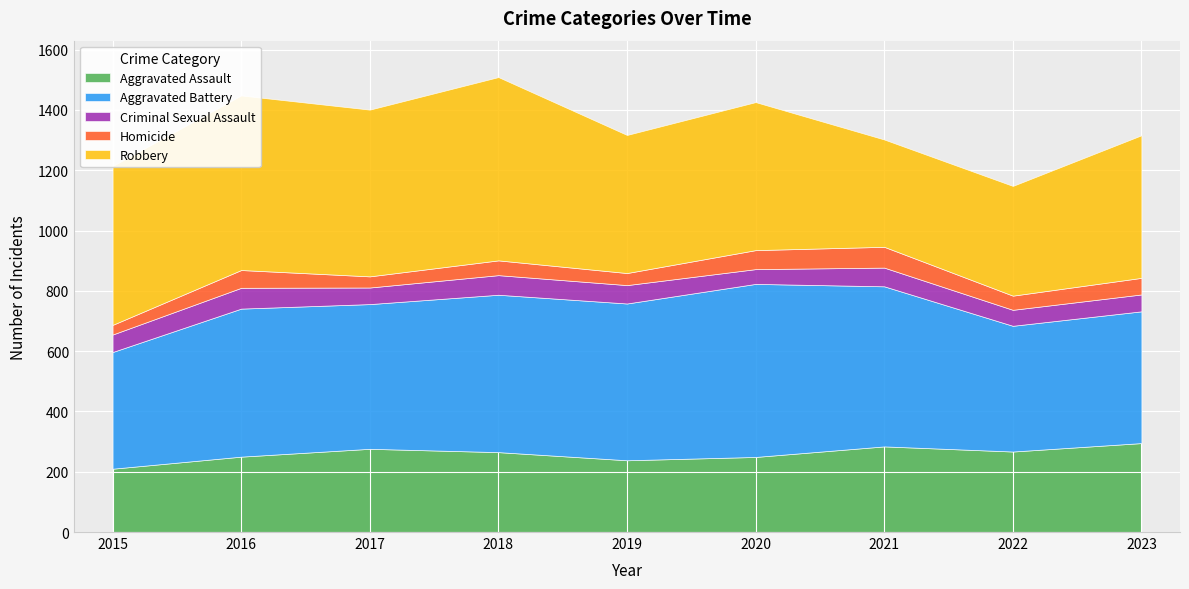

Reading right to left, what are all the values shown in this chart?

Aggravated Assault: 2023=295	2022=267	2021=284	2020=249	2019=238	2018=265	2017=276	2016=250	2015=210
Aggravated Battery: 2023=437	2022=417	2021=531	2020=574	2019=520	2018=522	2017=480	2016=491	2015=387
Criminal Sexual Assault: 2023=56	2022=53	2021=62	2020=49	2019=61	2018=65	2017=55	2016=69	2015=58
Homicide: 2023=55	2022=47	2021=69	2020=63	2019=40	2018=49	2017=37	2016=59	2015=32
Robbery: 2023=473	2022=364	2021=356	2020=491	2019=458	2018=608	2017=553	2016=579	2015=527